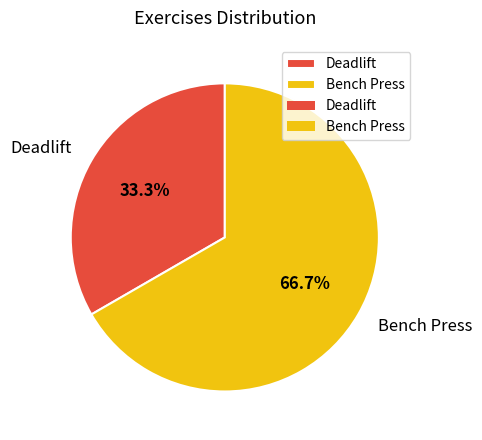

Which category has the smallest portion of the pie?

Deadlift